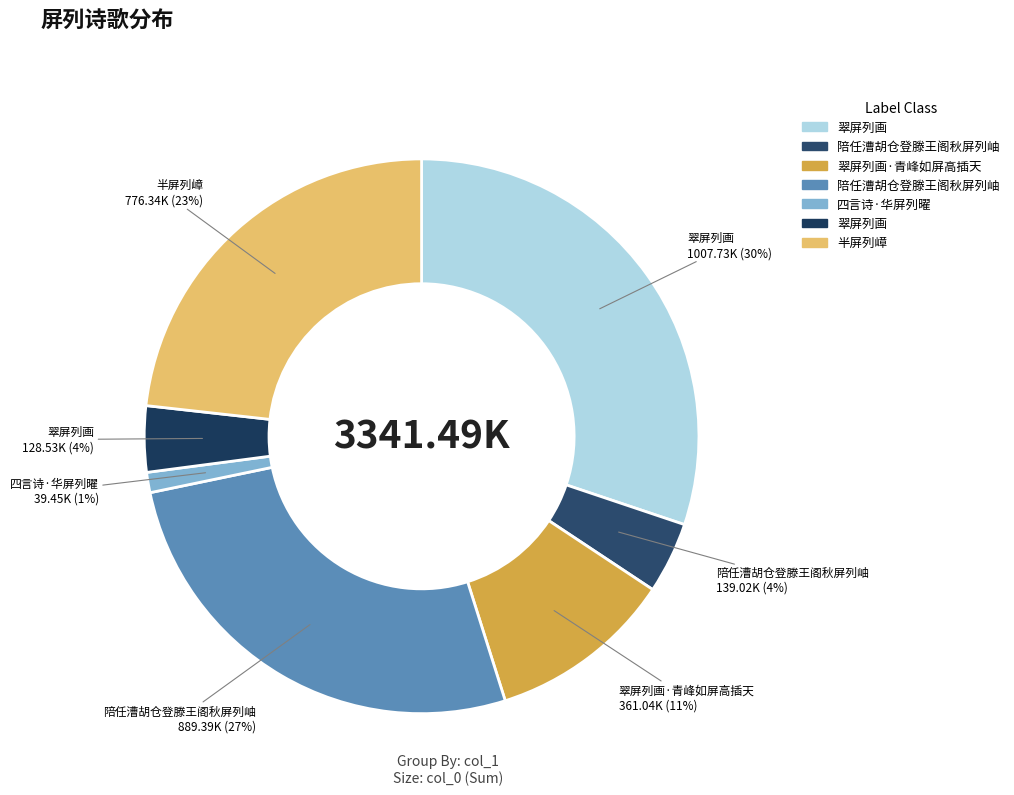

Rank the categories by value from highest to lowest.

翠屏列画, 陪任漕胡仓登滕王阁秋屏列岫, 半屏列嶂, 翠屏列画·青峰如屏高插天, 陪任漕胡仓登滕王阁秋屏列岫, 翠屏列画, 四言诗·华屏列曜